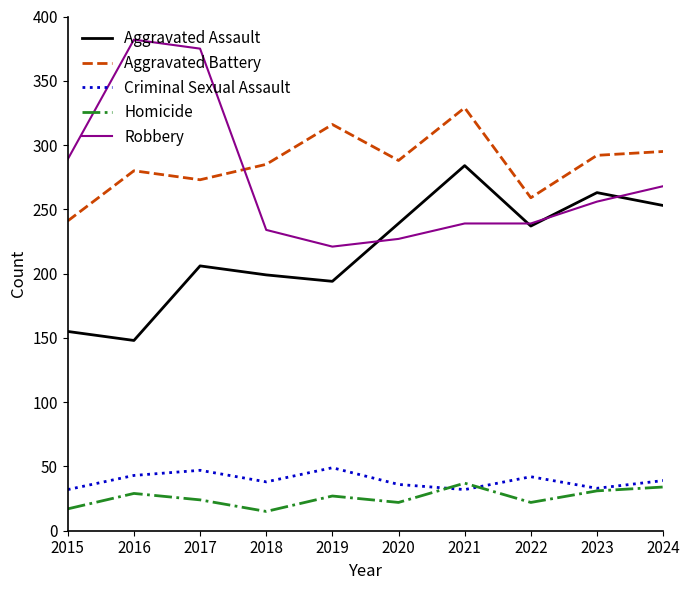

What is the maximum value shown in the chart?

382